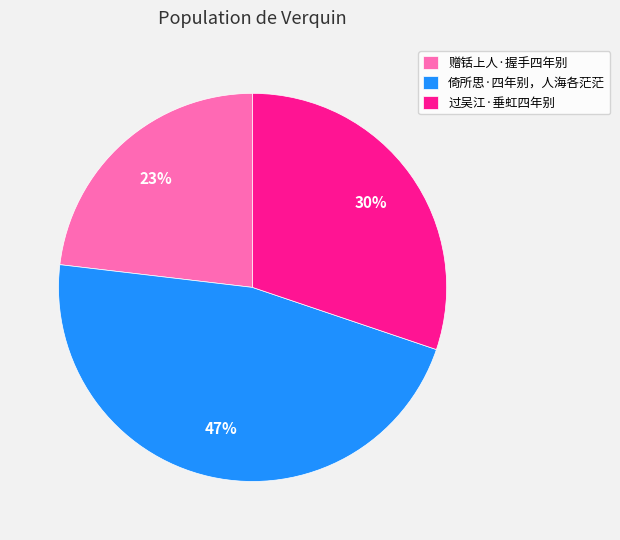

Approximately how many times larger is the value at 过吴江·垂虹四年别 compared to 倚所思·四年别，人海各茫茫?

0.6